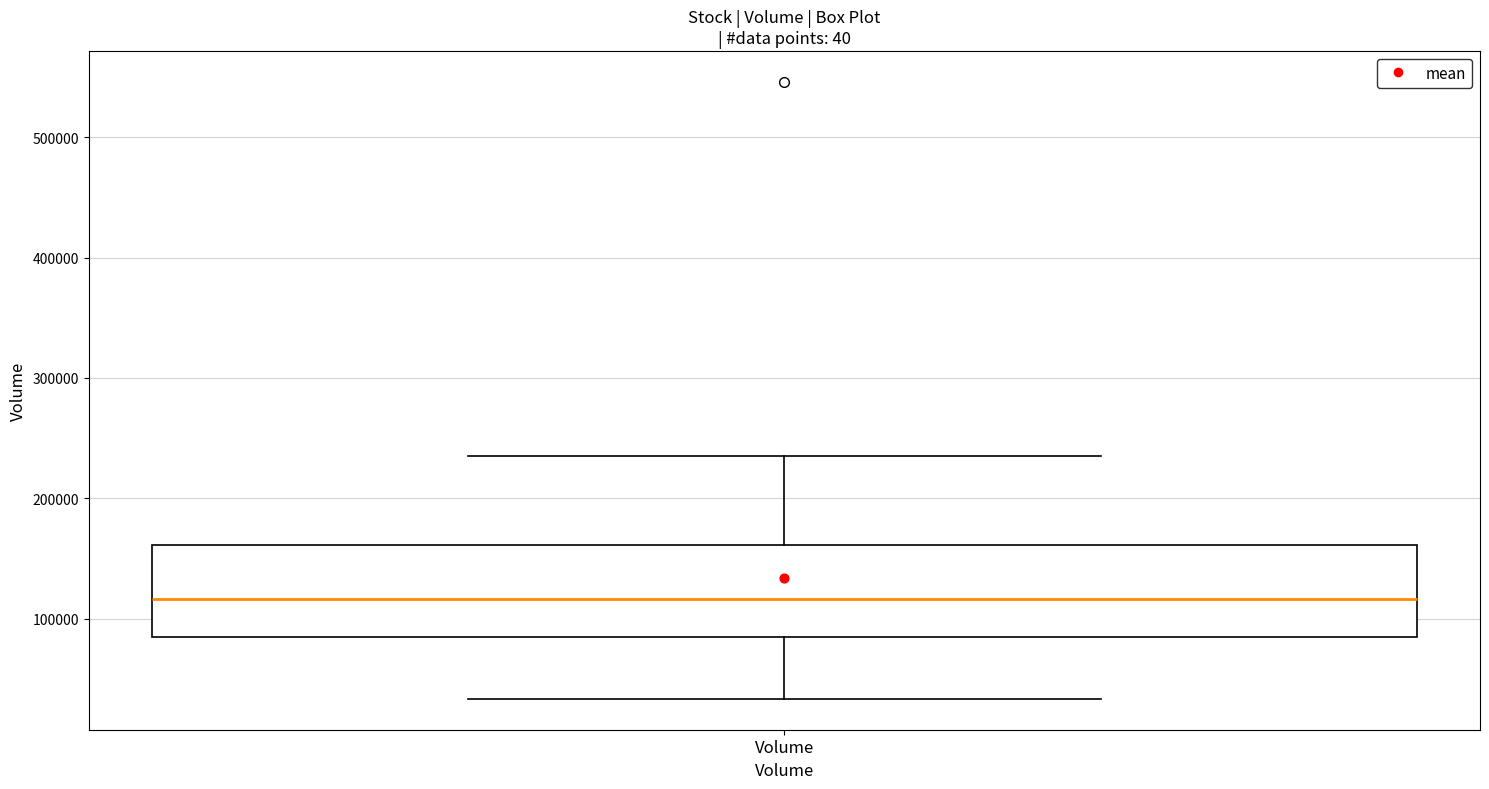

Transcribe this box plot: give where the median line is, the range the box spans, and where the two whiskers end, as read against the y-axis. The values are not printed on the chart, so give them approximately, as read against the axis.

median 120000, box 80000 to 160000, whiskers 30000 to 230000